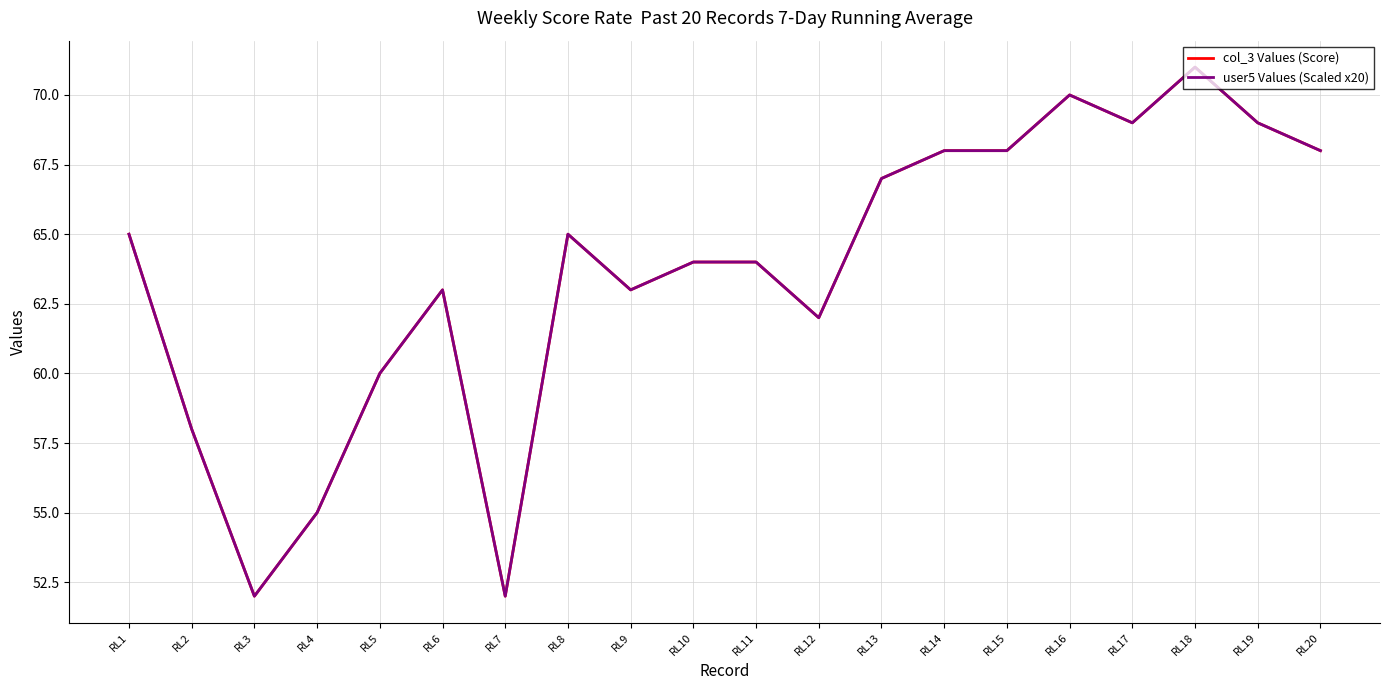

What value does the user5 Values (Scaled x20) series have at RL15, to the nearest 10?

70